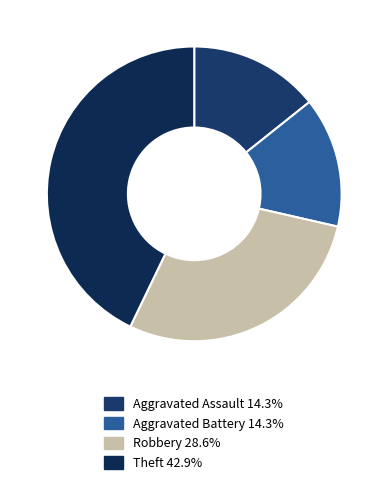

To the nearest percent, what is the average slice percentage?

25%